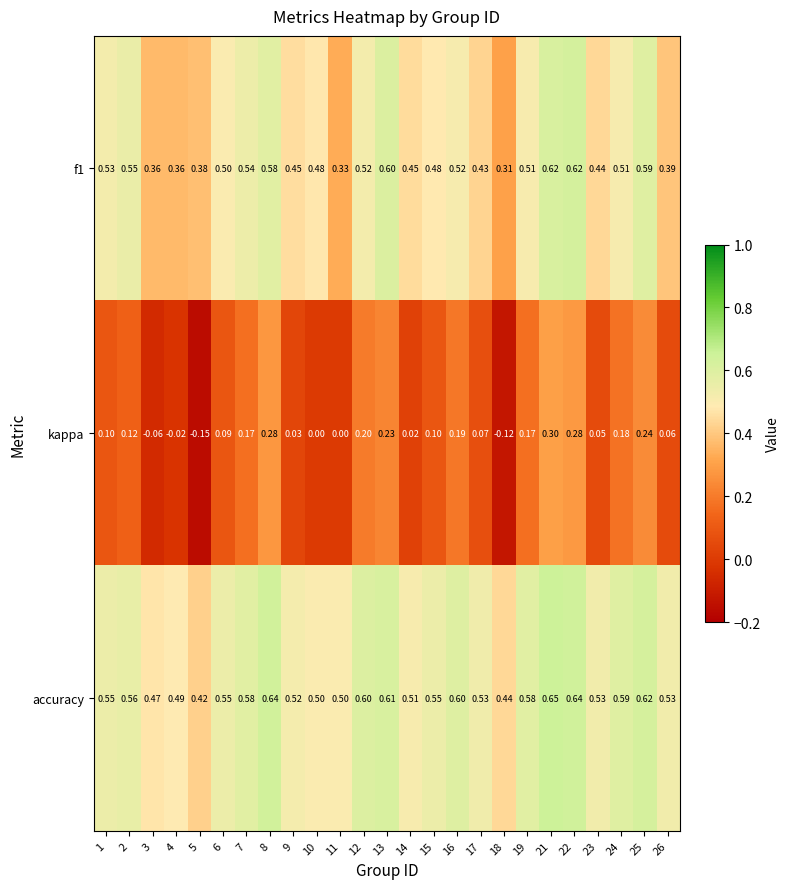

List the series in order of their peak value, lowest first.

kappa, f1, accuracy